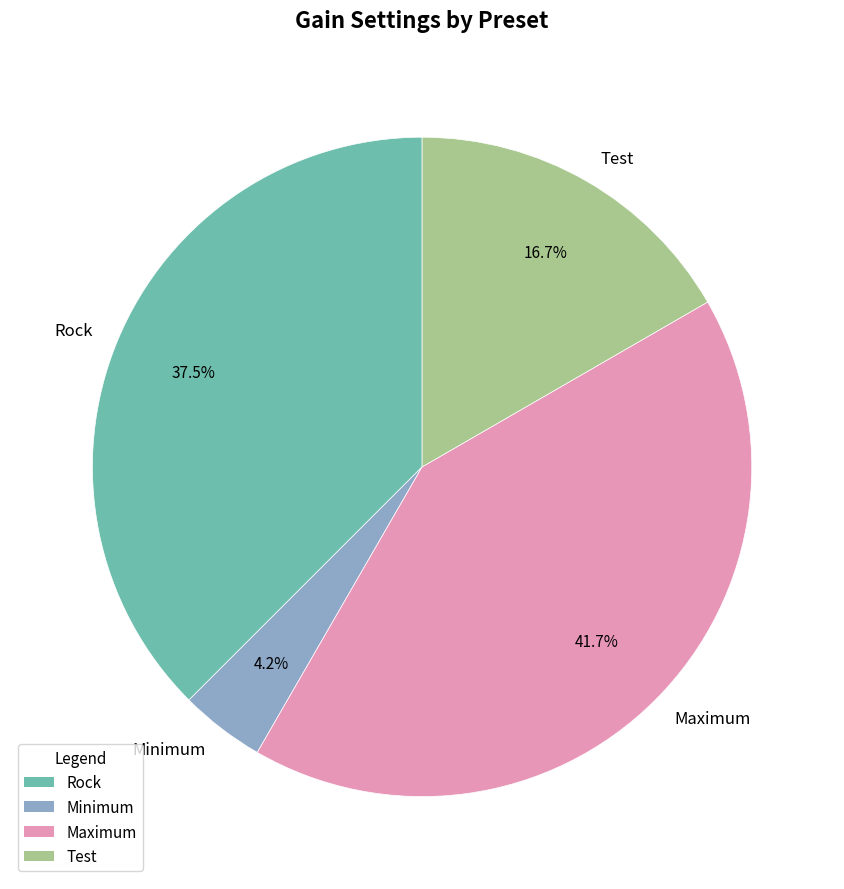

To the nearest percent, what percentage of the pie is Maximum?

42%